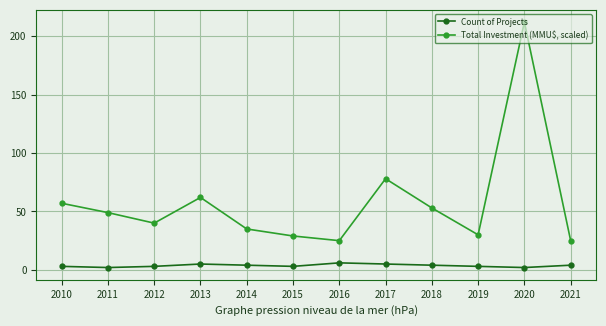

Count the number of categories in the chart.

12